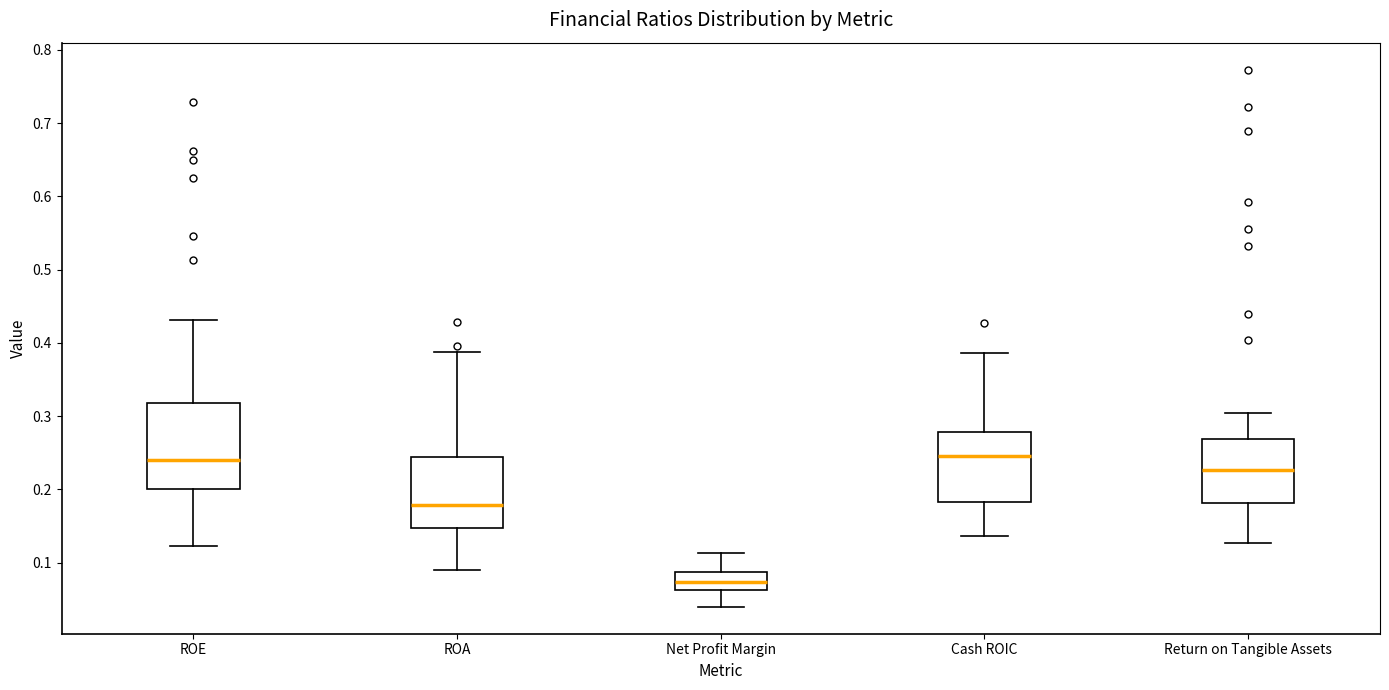

Reading left to right, transcribe this box plot: for each box, give where its median line is, the range the box spans, and where its two whiskers end, as read against the y-axis. The values are not printed on the chart, so give them approximately, as read against the axis.

ROE: median 0.24, box 0.20 to 0.32, whiskers 0.12 to 0.43
ROA: median 0.18, box 0.15 to 0.24, whiskers 0.09 to 0.39
Net Profit Margin: median 0.07, box 0.06 to 0.09, whiskers 0.04 to 0.11
Cash ROIC: median 0.25, box 0.18 to 0.28, whiskers 0.14 to 0.39
Return on Tangible Assets: median 0.23, box 0.18 to 0.27, whiskers 0.13 to 0.30